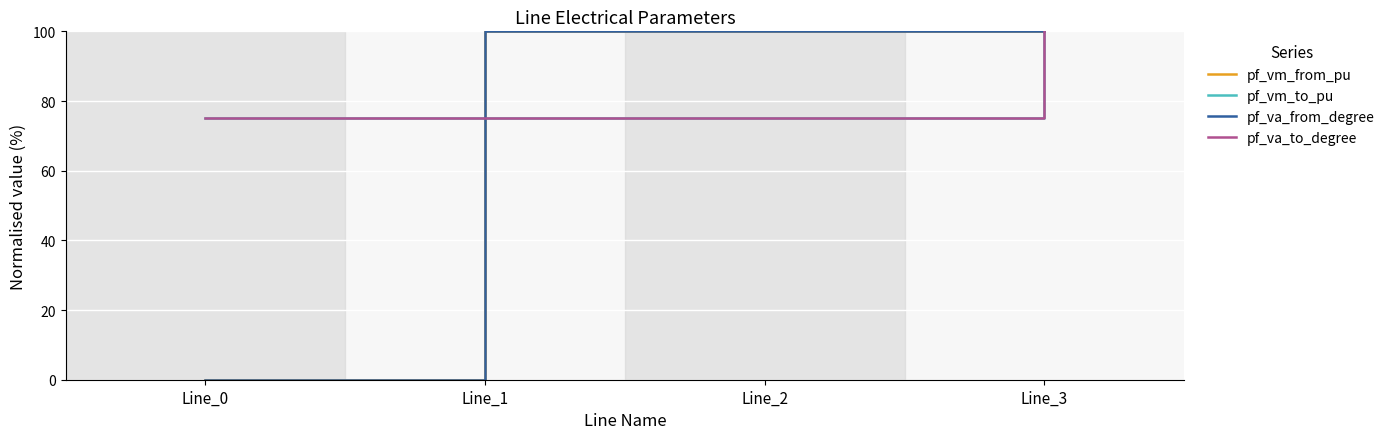

Reading left to right, transcribe all the data shown in this chart.

pf_vm_from_pu: 0.0	100.0	100.0	100.0
pf_vm_to_pu: 75.0	75.0	75.0	100.0
pf_va_from_degree: 0.0	100.0	100.0	100.0
pf_va_to_degree: 75.0	75.0	75.0	100.0